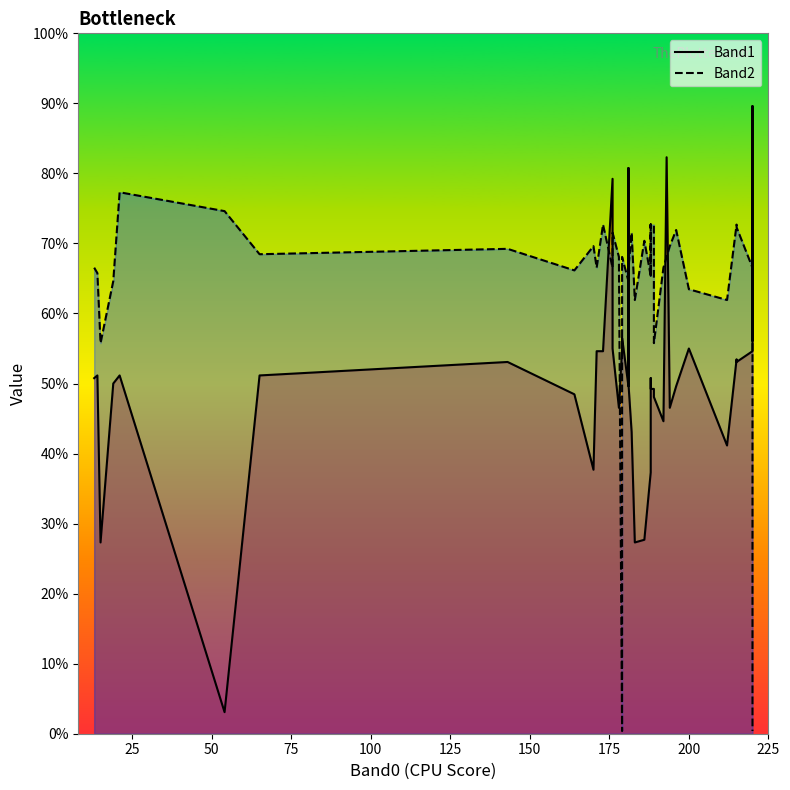

True or false: Band2 line has a value of 270 at 29.

False